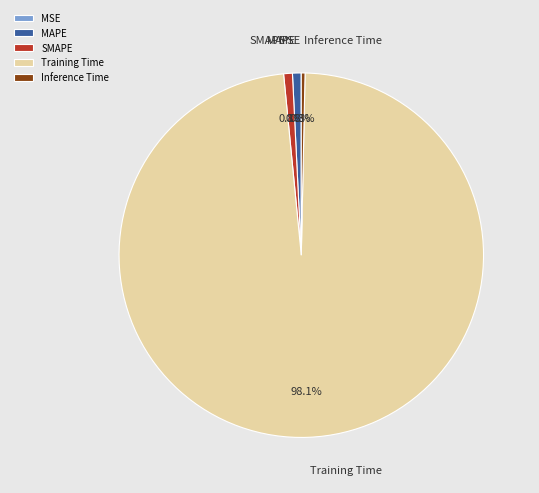

To the nearest percent, what is the average slice percentage?

20%